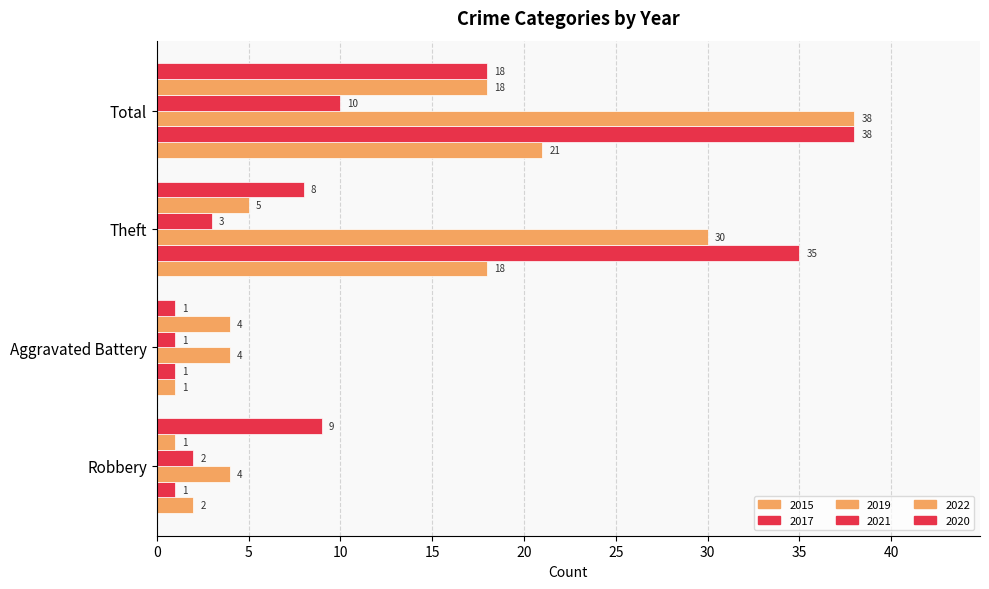

Reading right to left, what are all the values shown in this chart?

2015: Total=21	Theft=18	Aggravated Battery=1	Robbery=2
2017: Total=38	Theft=35	Aggravated Battery=1	Robbery=1
2019: Total=38	Theft=30	Aggravated Battery=4	Robbery=4
2021: Total=10	Theft=3	Aggravated Battery=1	Robbery=2
2022: Total=18	Theft=5	Aggravated Battery=4	Robbery=1
2020: Total=18	Theft=8	Aggravated Battery=1	Robbery=9